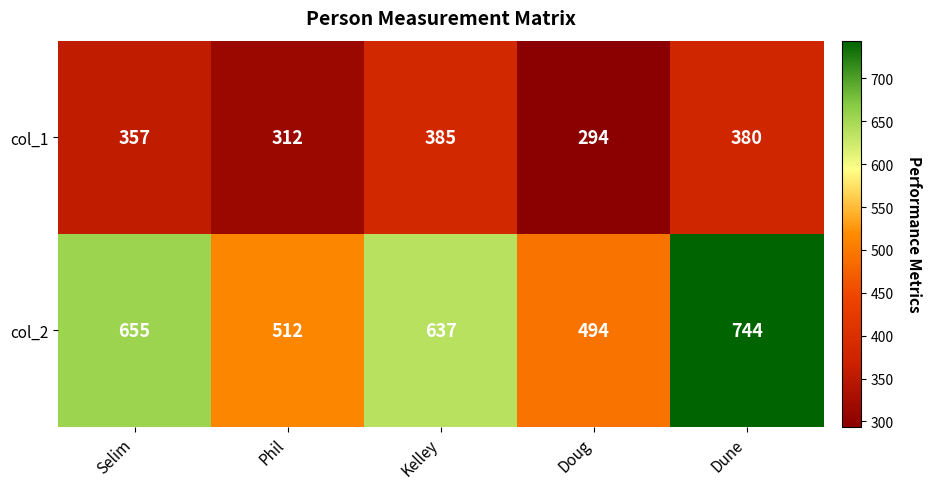

Reading right to left, list all the values displayed in this chart.

col_1: 380	294	385	312	357
col_2: 744	494	637	512	655